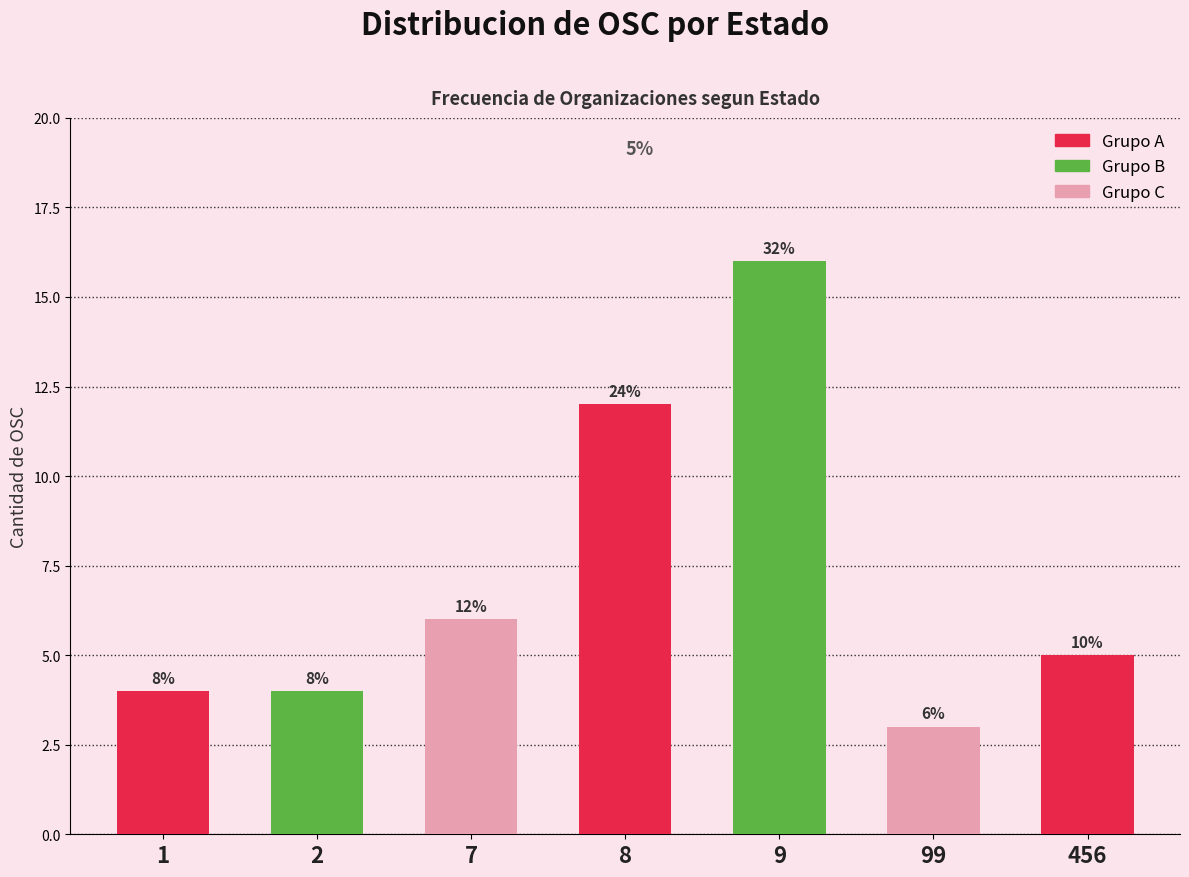

Does the chart contain any negative values?

No